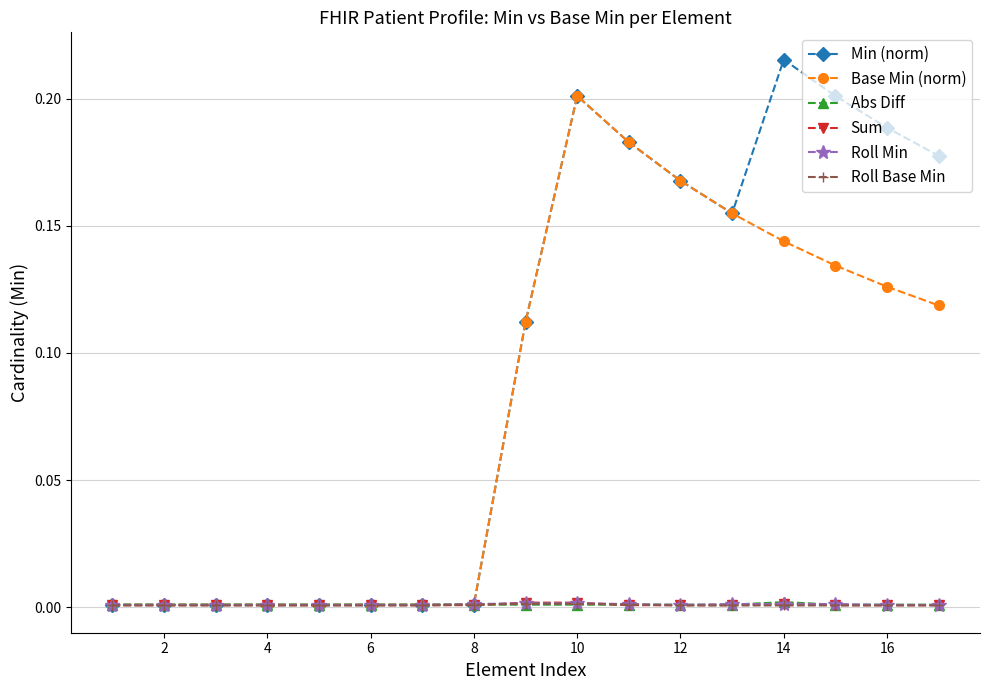

Which series has the largest total across all categories?

Min (norm)